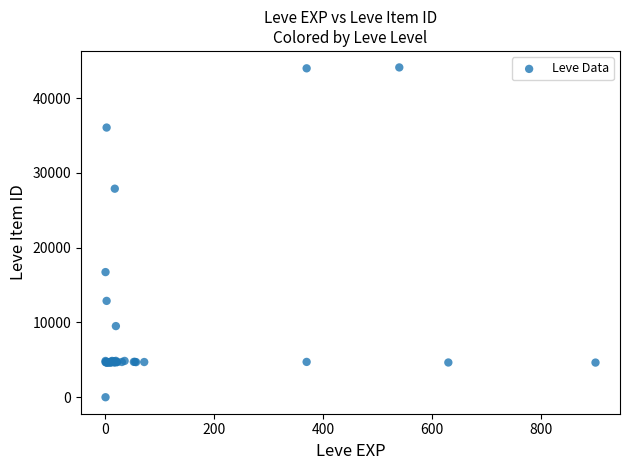

What Y value in the scatter plot is closest to 22050?

16734